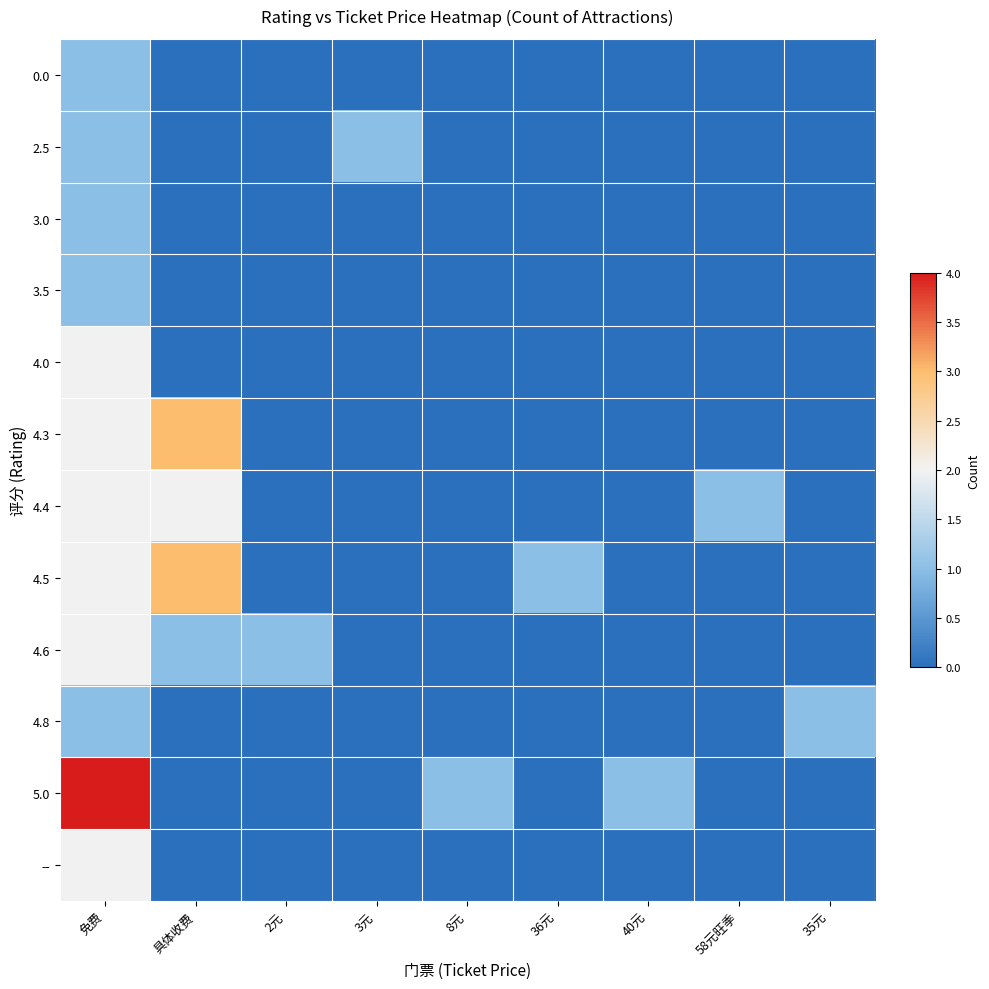

What is the difference between the highest and lowest values at 40元?

1